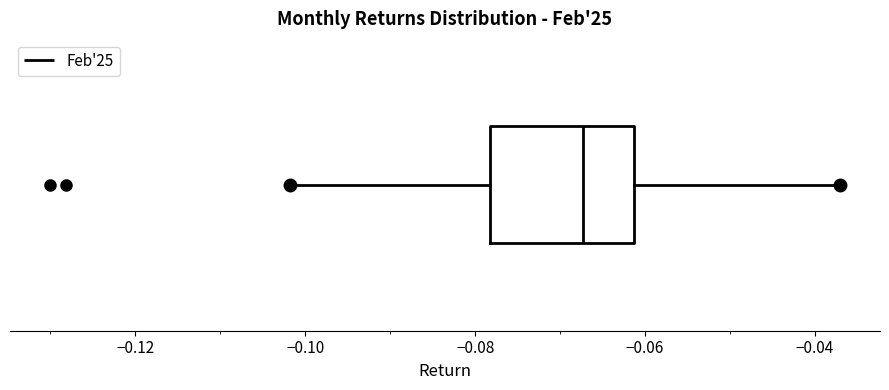

Transcribe this box plot: give where the median line is, the range the box spans, and where the two whiskers end, as read against the x-axis. The values are not printed on the chart, so give them approximately, as read against the axis.

median -0.068, box -0.078 to -0.062, whiskers -0.102 to -0.036